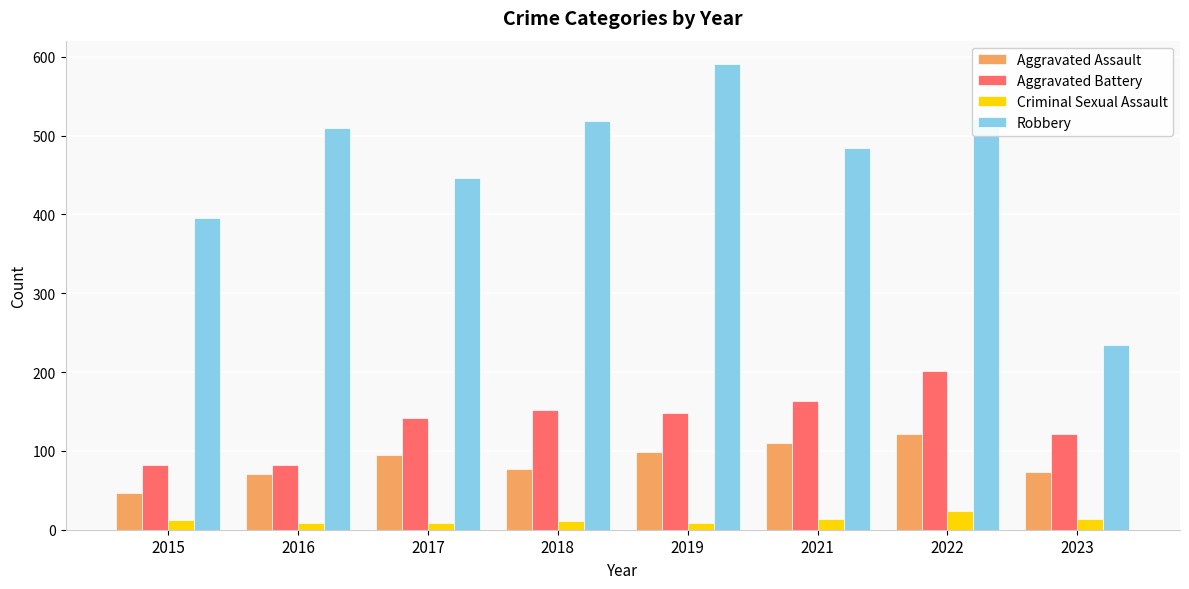

What is the minimum value for Aggravated Battery?

82